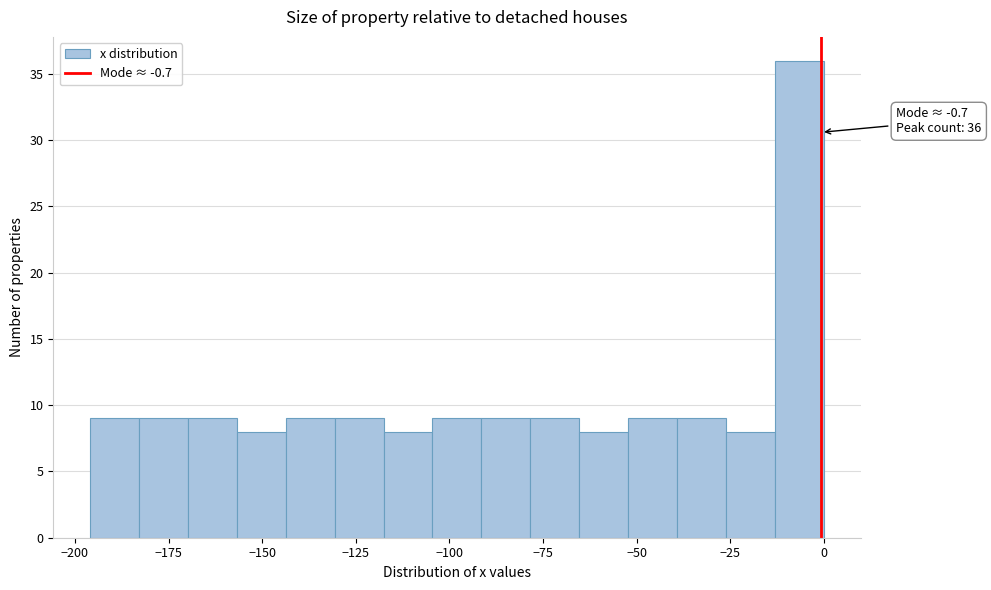

Read against the x-axis, roughly where is the centre of the tallest bar?

-5